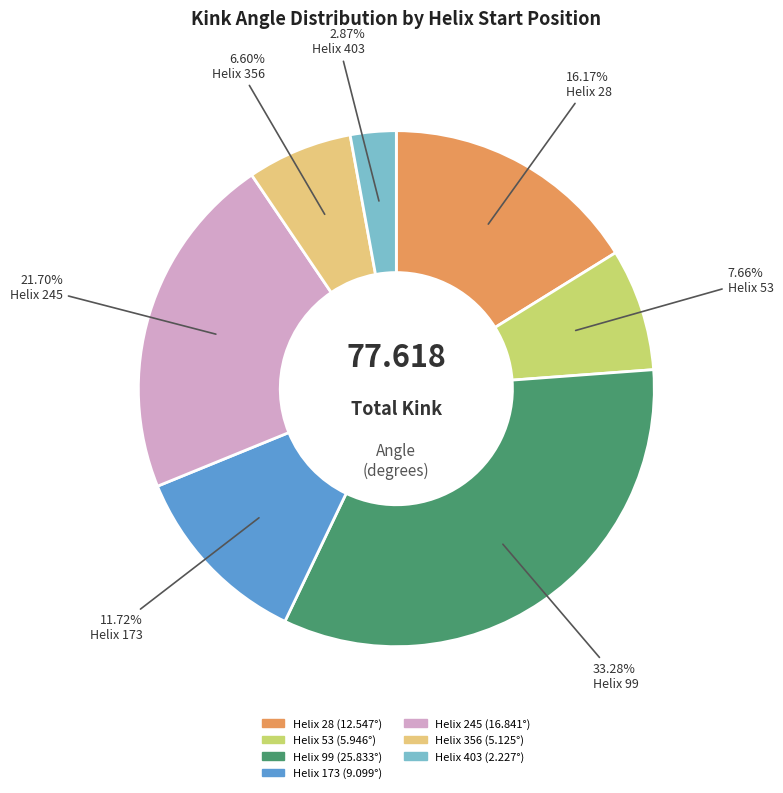

Rank the categories by value from highest to lowest.

Helix 99, Helix 245, Helix 28, Helix 173, Helix 53, Helix 356, Helix 403